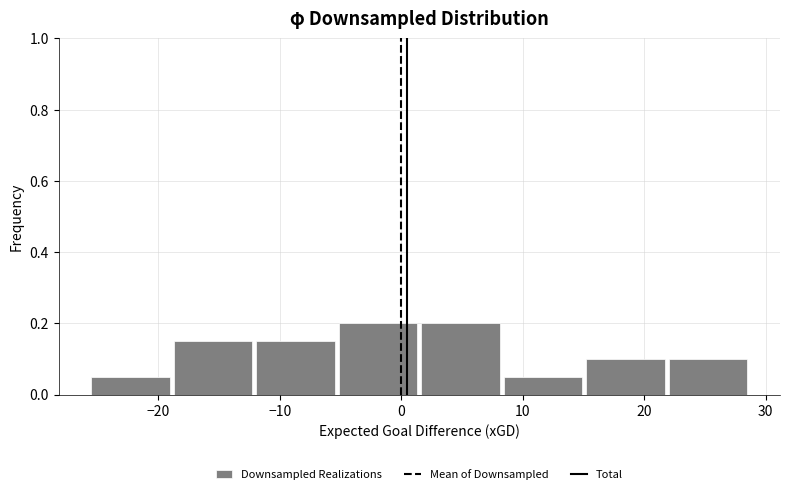

Reading left to right, list every bar in this chart as the range it spans on the x-axis followed by its height. Neither the bar edges nor the heights are printed on the chart, so give them approximately, as read against the axes.

-26 to -19: 0.06
-19 to -12: 0.16
-12 to -5: 0.16
-5 to 1: 0.20
1 to 8: 0.20
8 to 15: 0.06
15 to 22: 0.10
22 to 29: 0.10